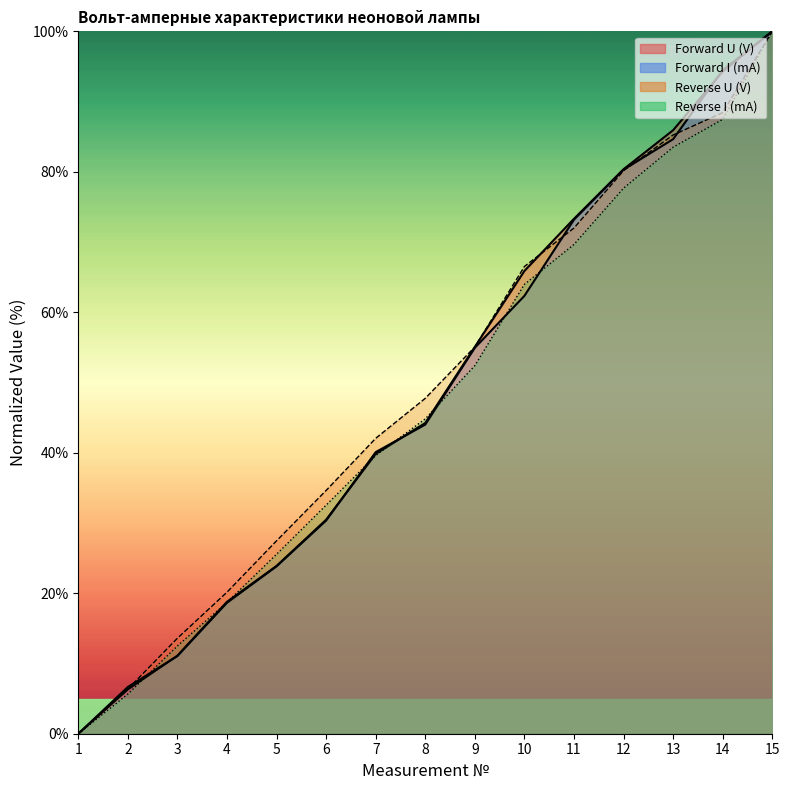

At which category does the chart reach its peak across all series?

15